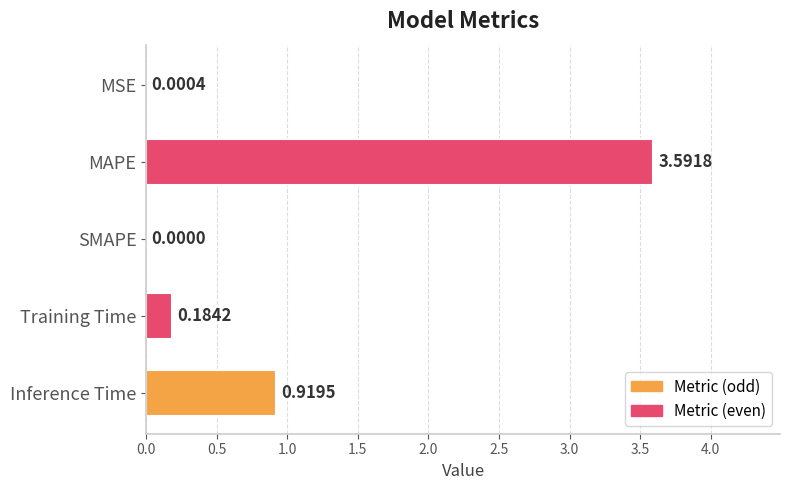

Which label corresponds to the largest value in the chart?

MAPE